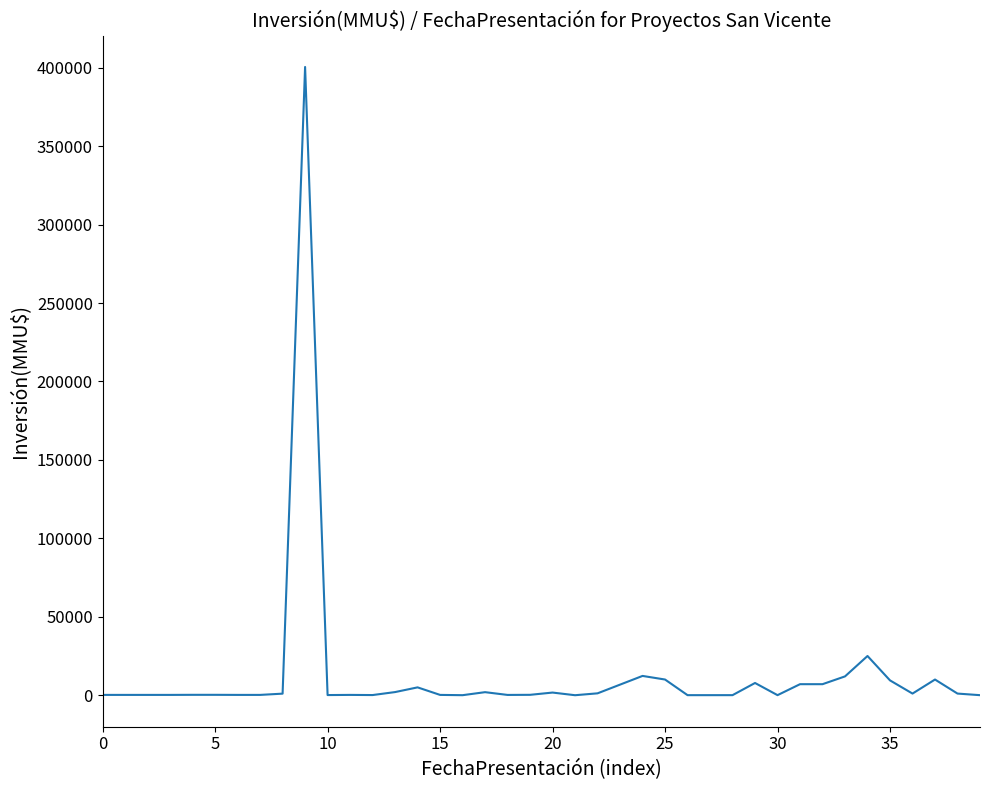

What is the average value?

13143